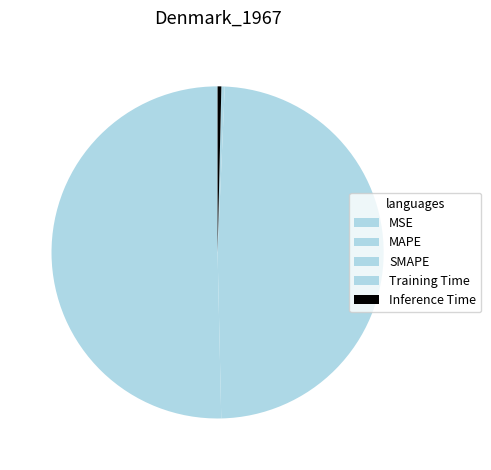

The Inference Time slice represents 0% of the pie. True or false?

True